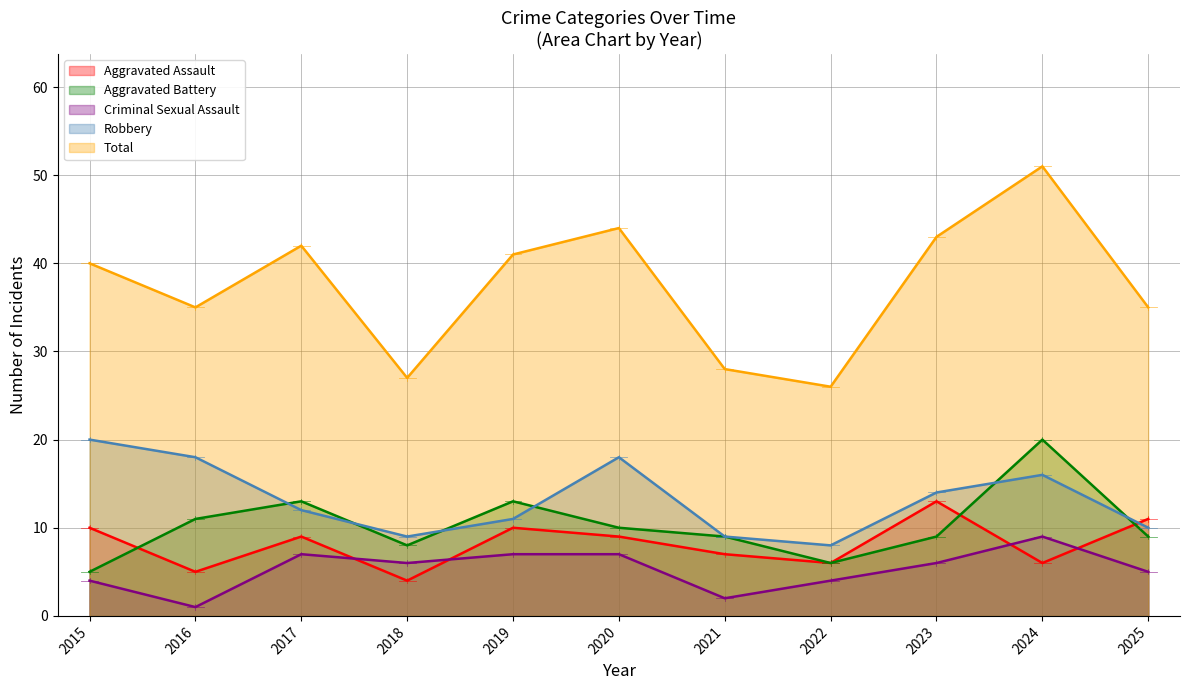

At which category does Robbery reach its first local peak?

2020